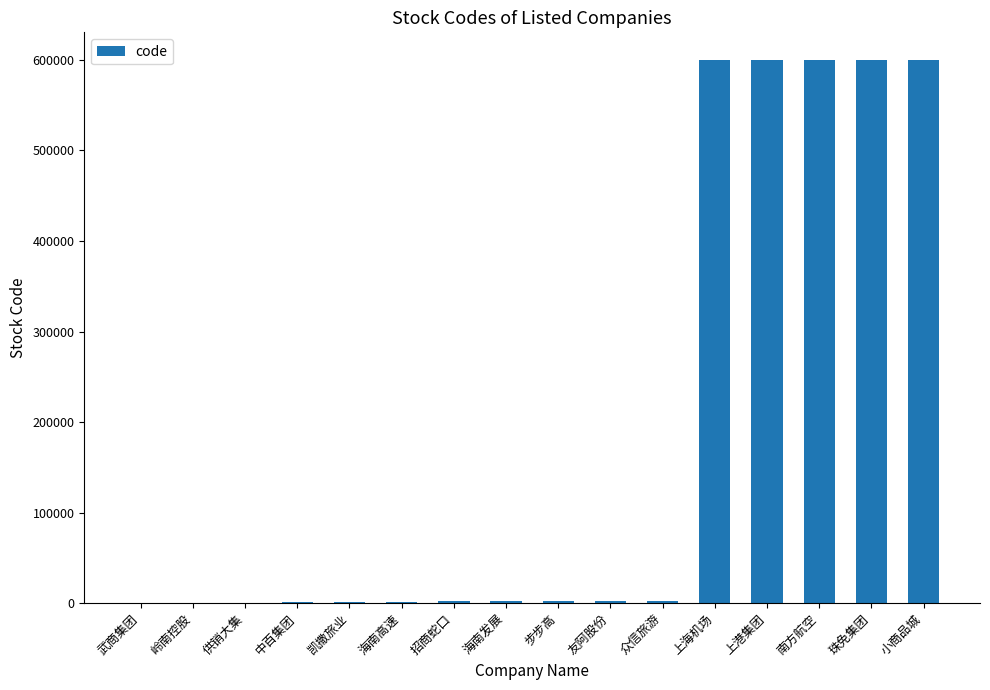

What is the sum of all values?

3016063